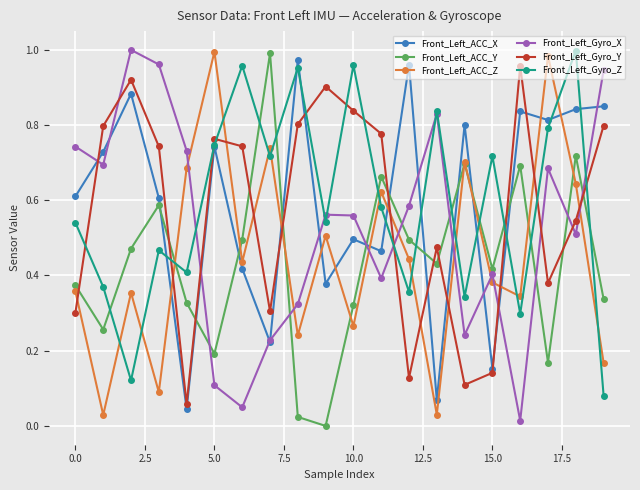

True or false: Front_Left_Gyro_Y and Front_Left_Gyro_X intersect in this chart.

True